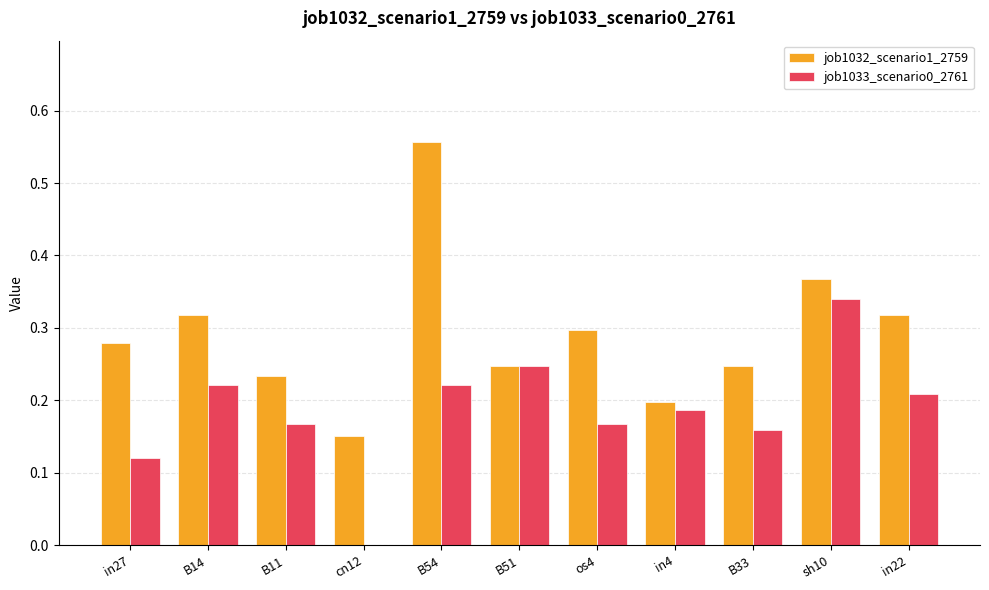

Which series has the largest total across all categories?

job1032_scenario1_2759